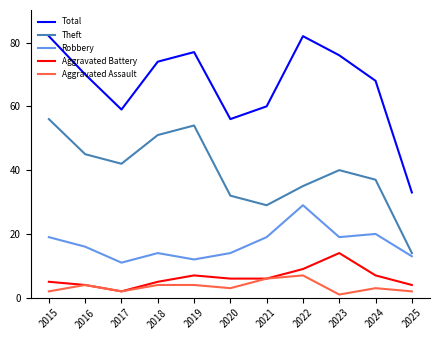

Which series has the largest total across all categories?

Total